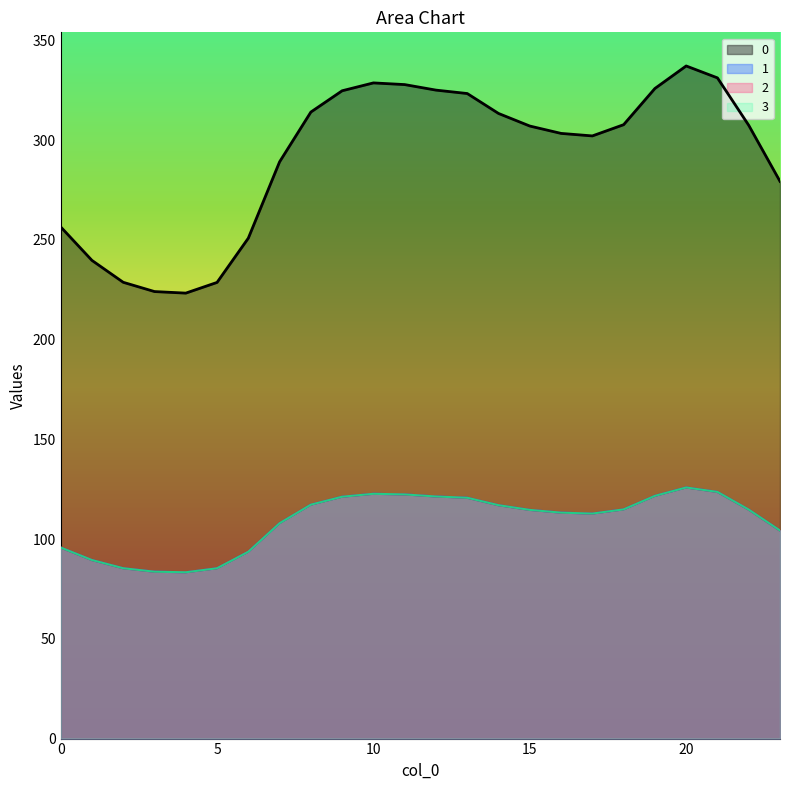

Which label corresponds to the smallest value in the chart?

4